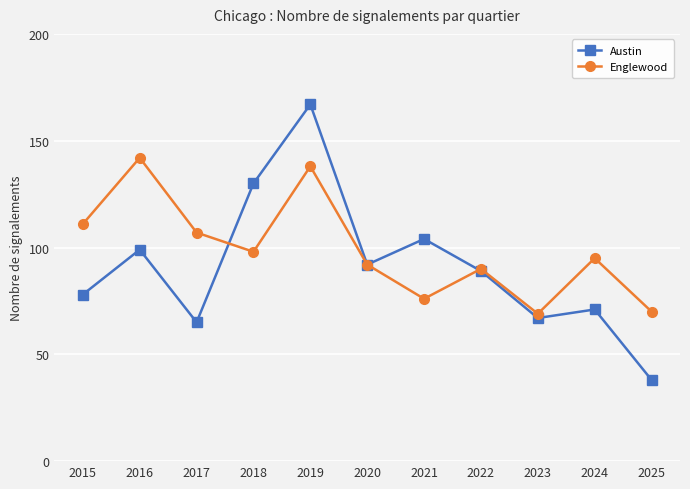

What is the sum of the Englewood values at 2020 and 2016?

234